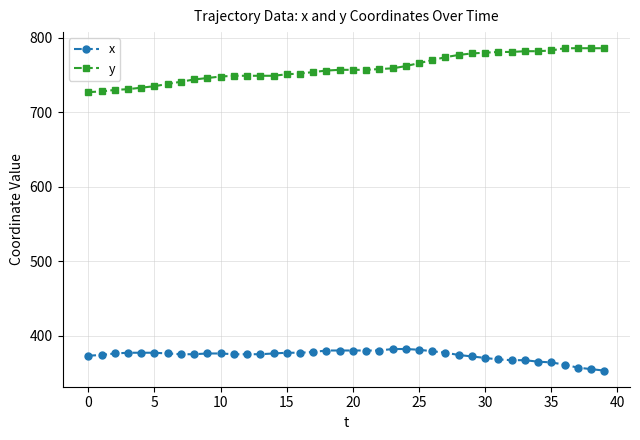

List the series in order of their peak value, lowest first.

x, y